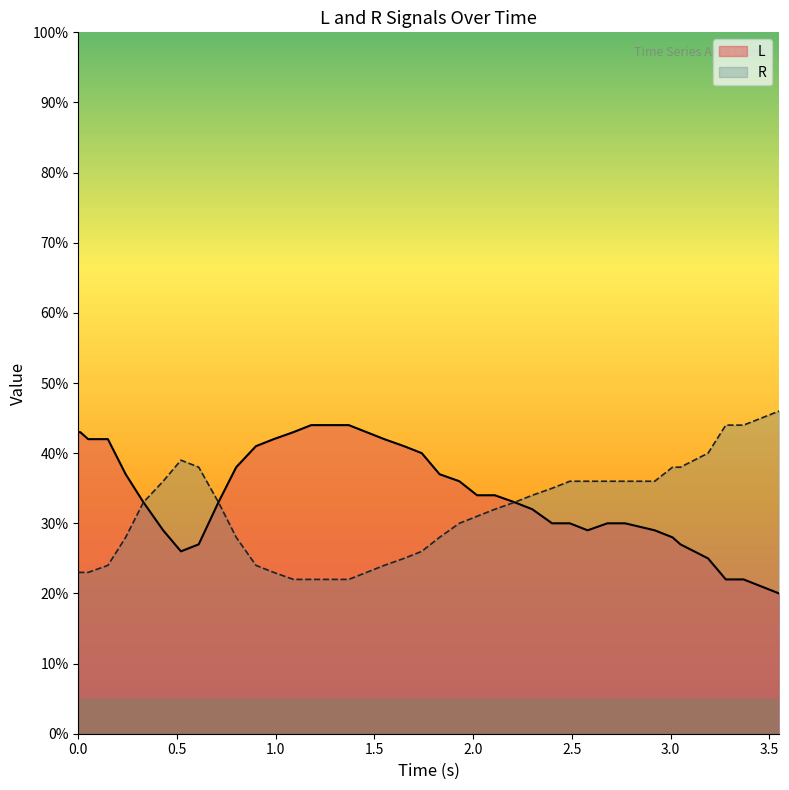

What is the value of the L point at the 11th from the left?

38